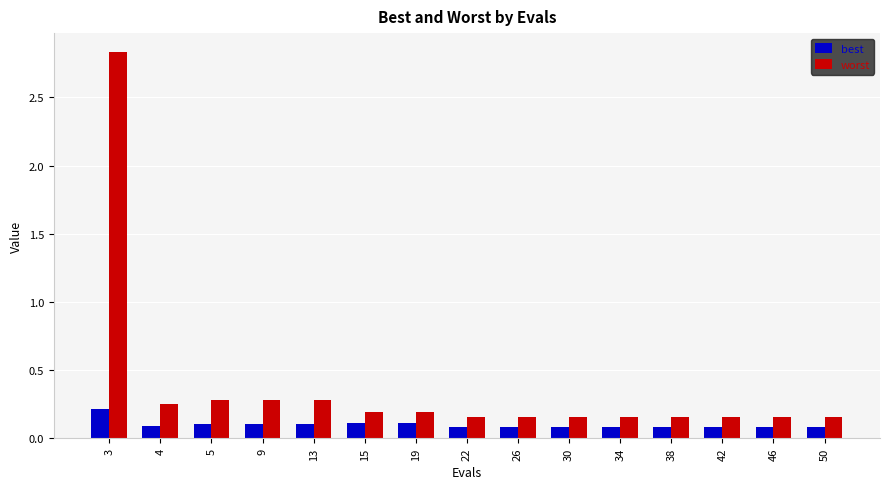

What is the difference between the maximum and second lowest values in the best series?

0.1